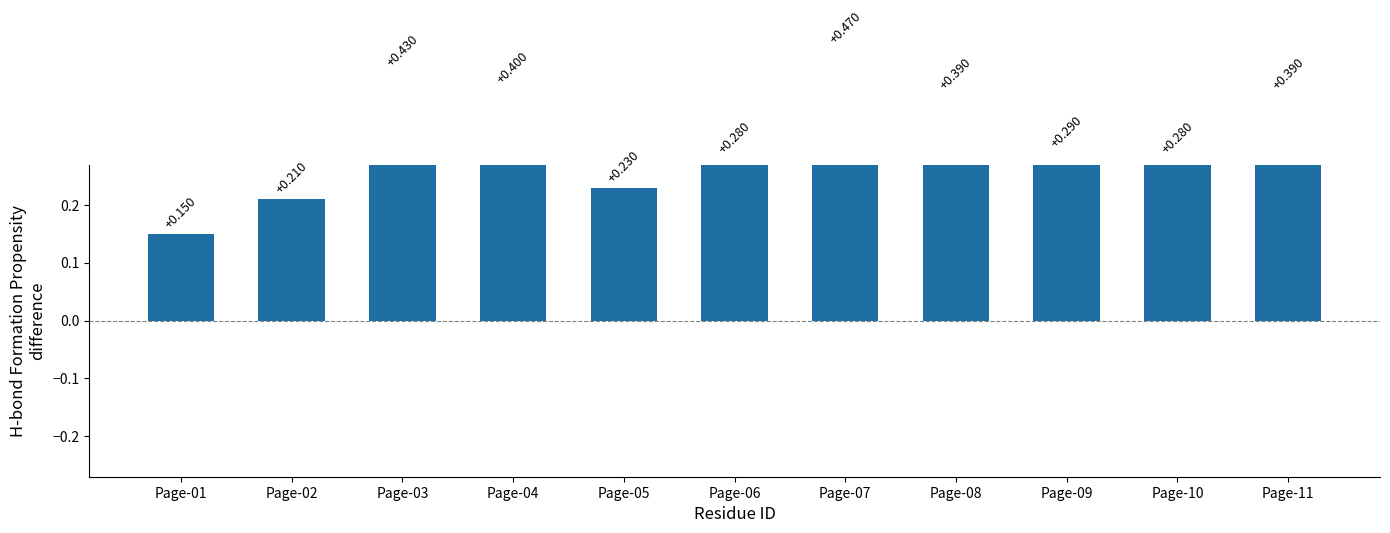

What is the difference between the second highest and second lowest values?

0.2